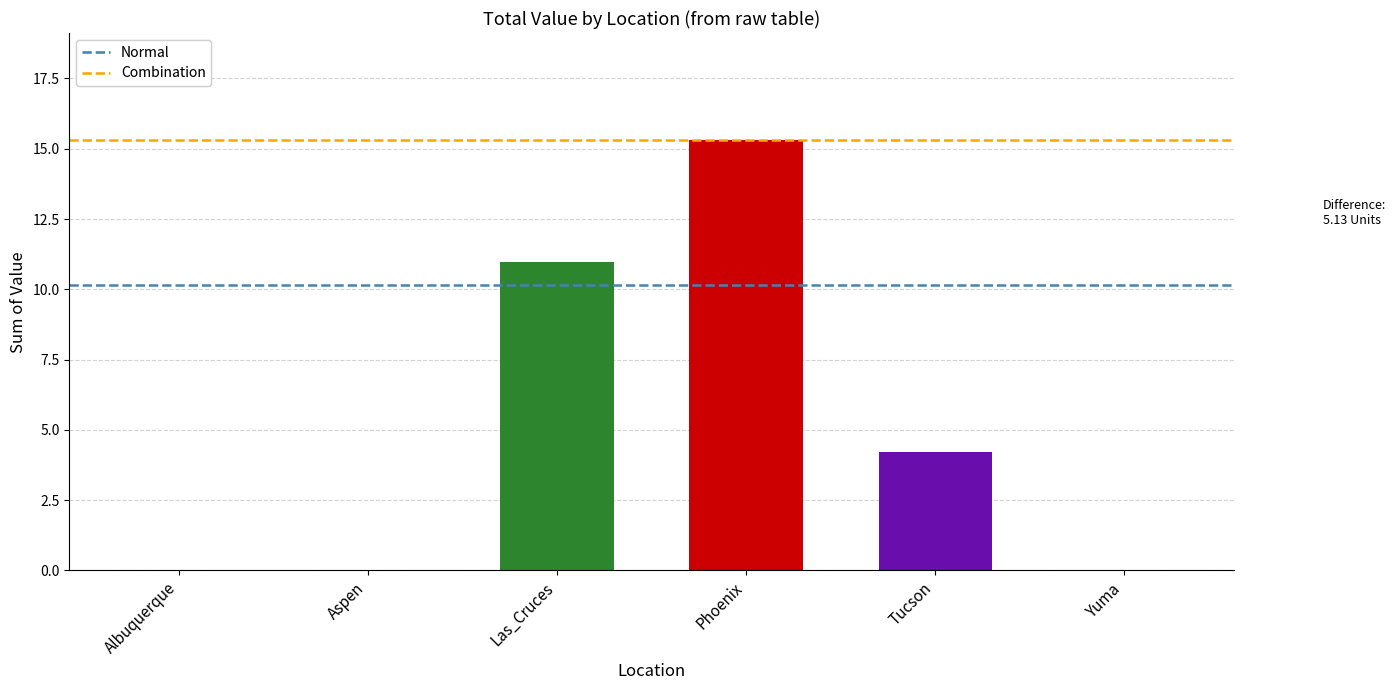

What is the sum of all values?

30.5